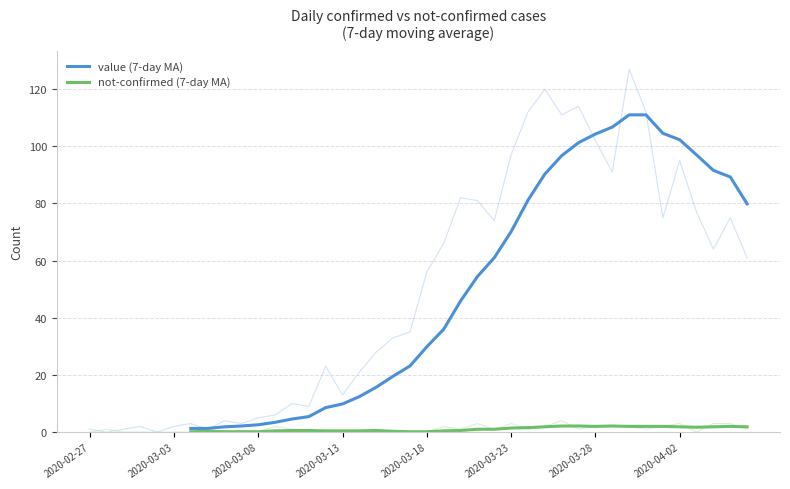

Rank the series by their average value, from highest to lowest.

value (7-day MA), not-confirmed (7-day MA)